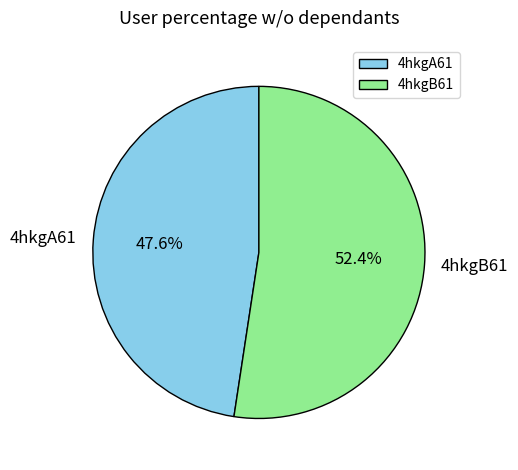

Which category accounts for the majority?

4hkgB61